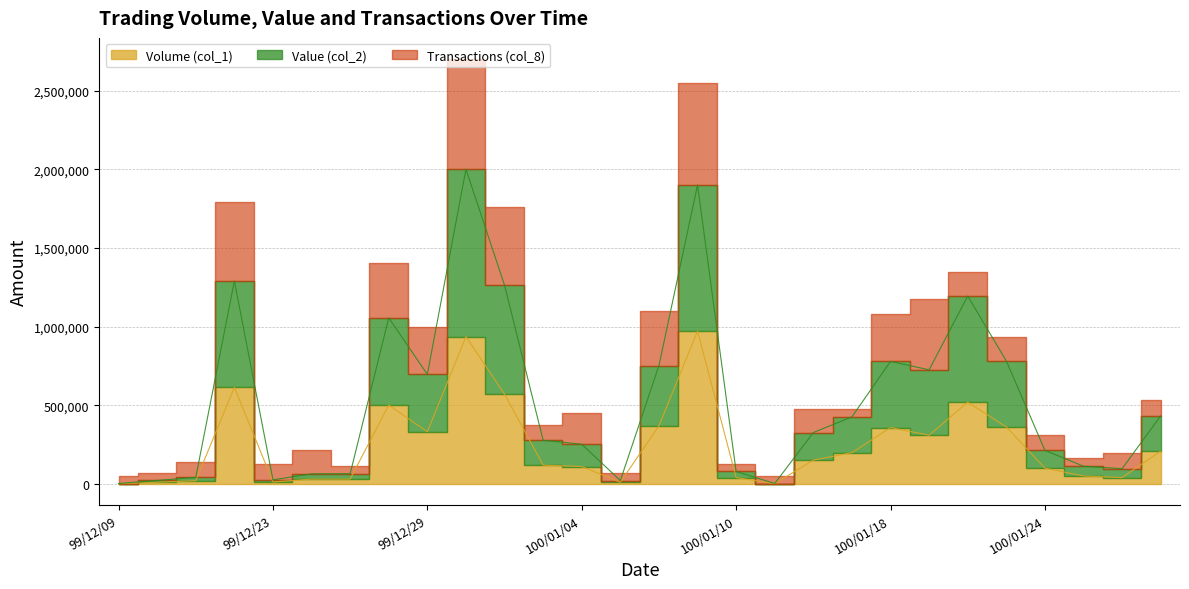

Is it true that Value (col_2) equals 425700 at 100/01/17?

True